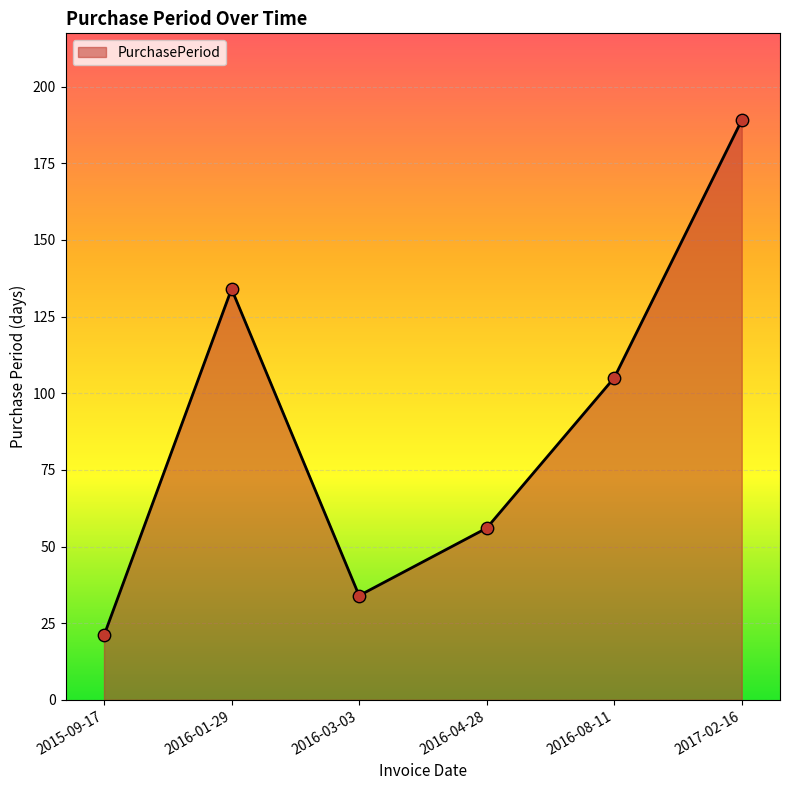

What is the change in value from 2015-09-17 to 2016-03-03?

+13